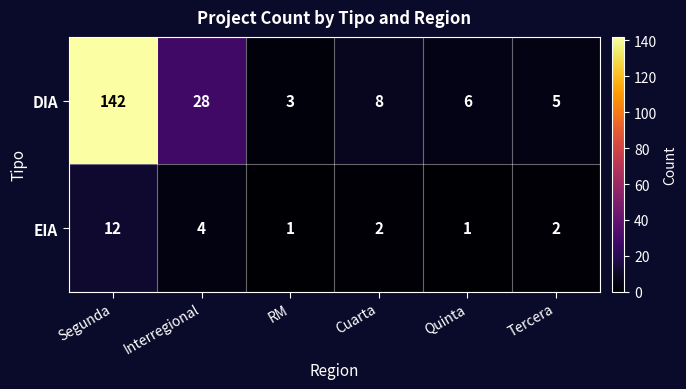

How many data points does each series have?

6